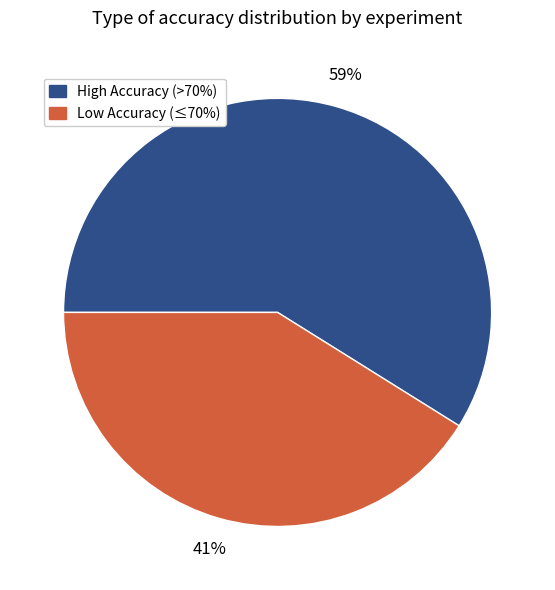

Is there any slice that represents more than half of the pie?

Yes